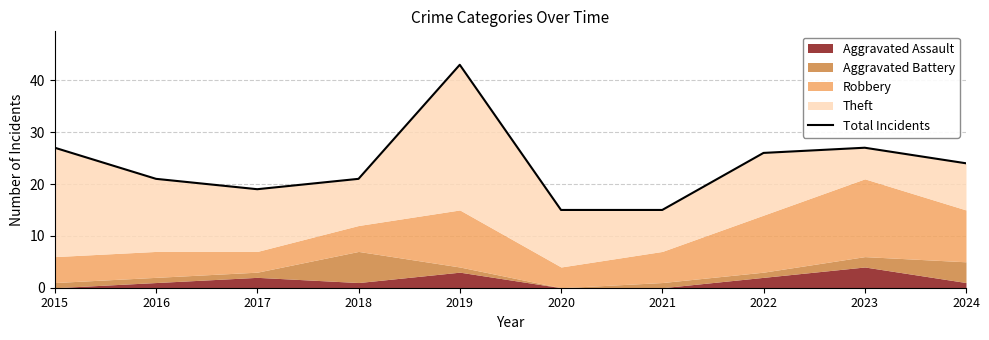

The value at 2023 is 14. True or false?

False